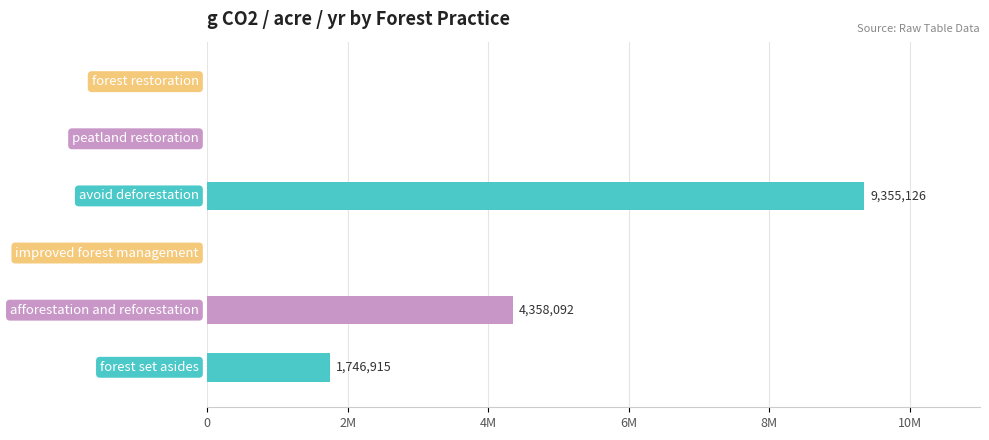

What is the sum of the values at forest set asides and peatland restoration?

1746915.2